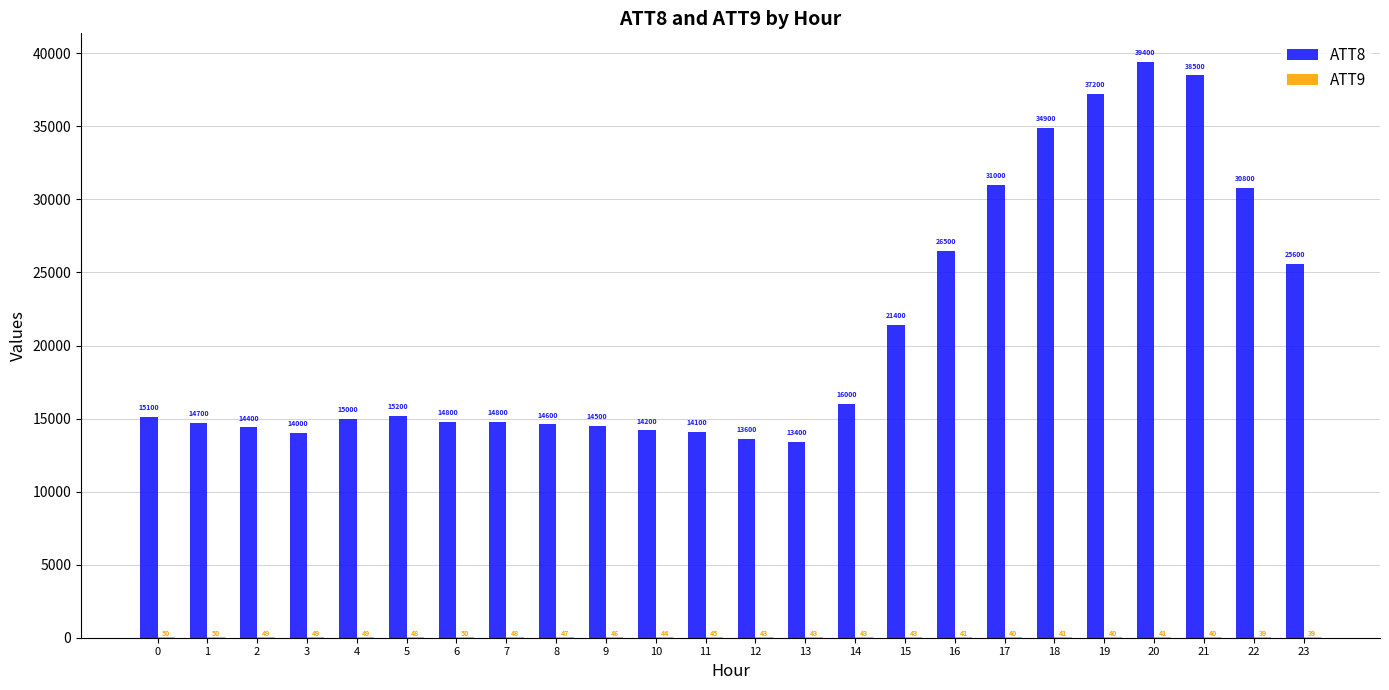

True or false: ATT8 has a value of 26634.1 at 5.

False